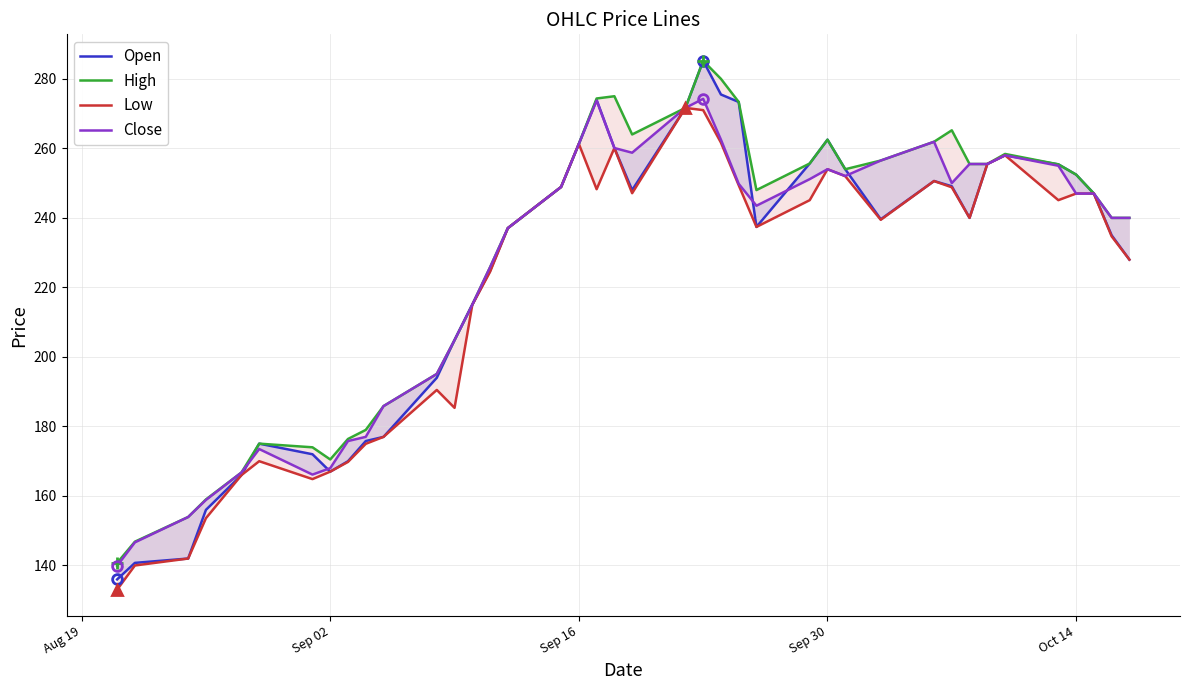

At which category does the chart reach its minimum across all series?

Aug 19